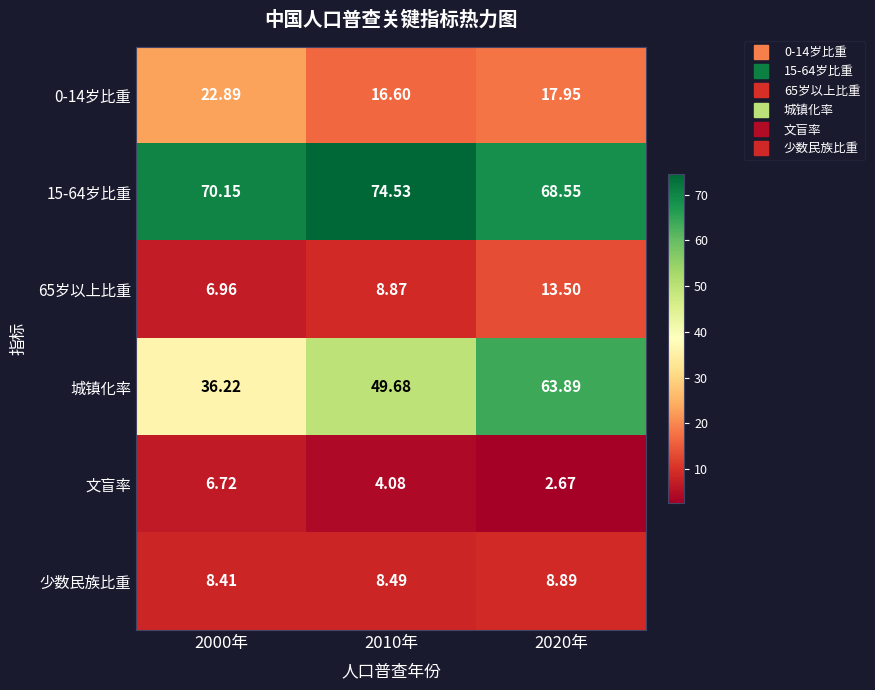

What is the spread (max minus min) of values at 2020年?

65.9